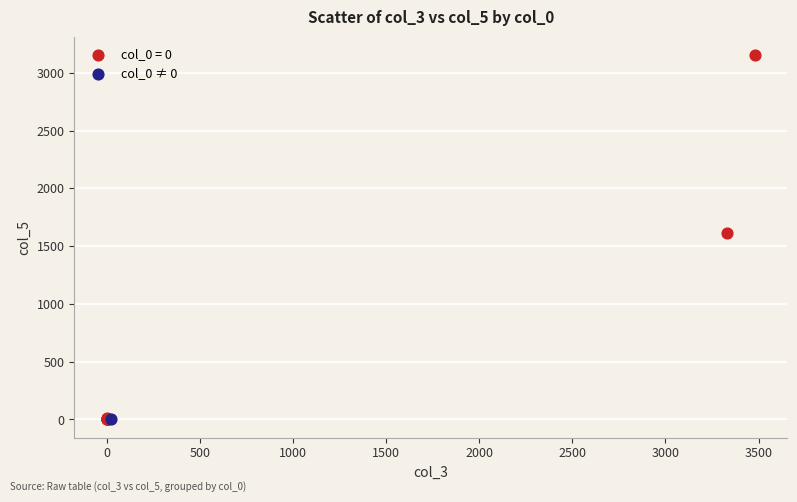

What are all the series names shown in the legend?

col_0 = 0, col_0 ≠ 0